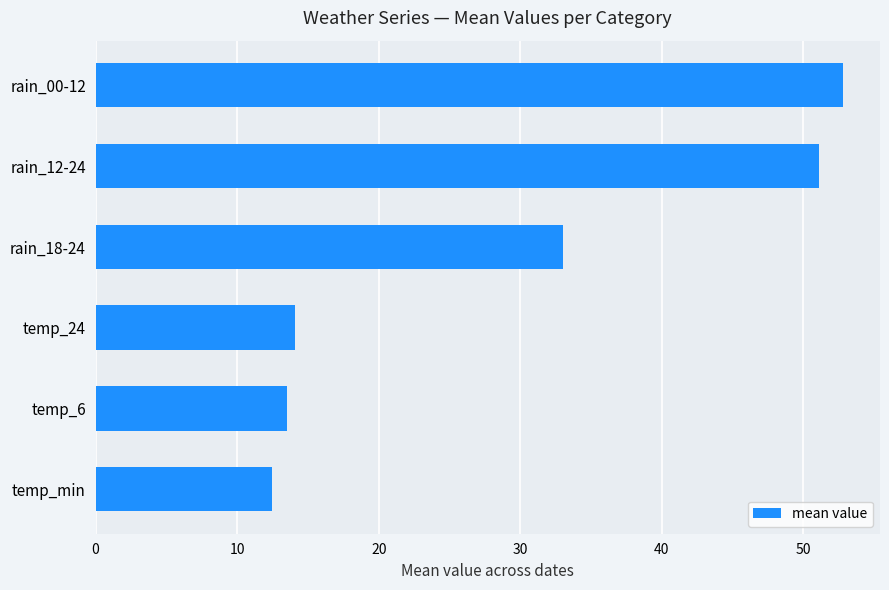

True or false: the data shows 10.7 at rain_00-12.

False